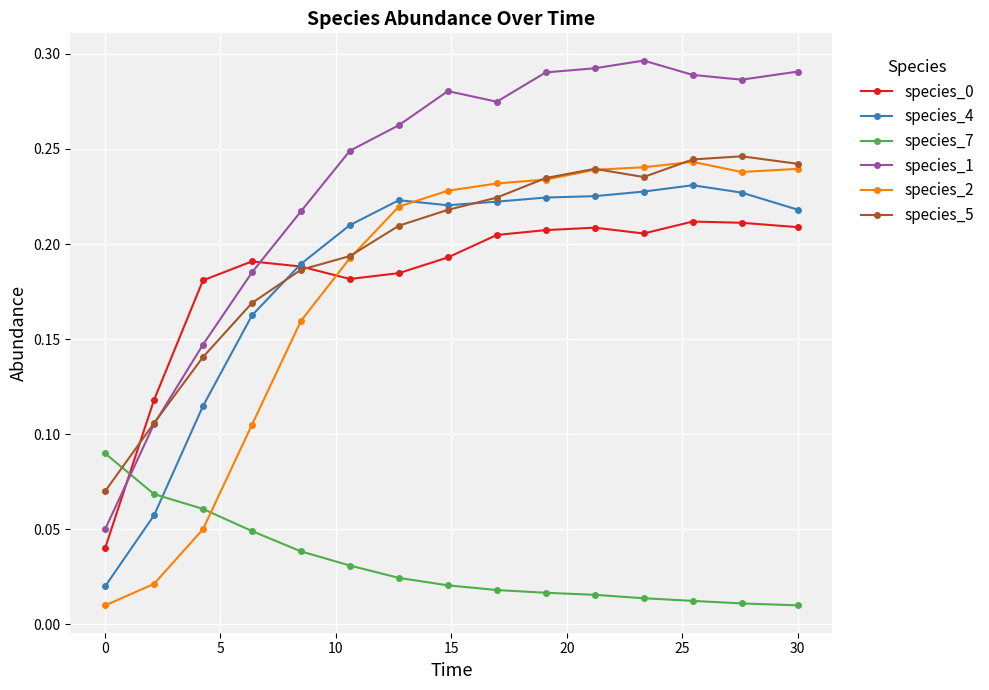

Count the number of data series in this chart.

6